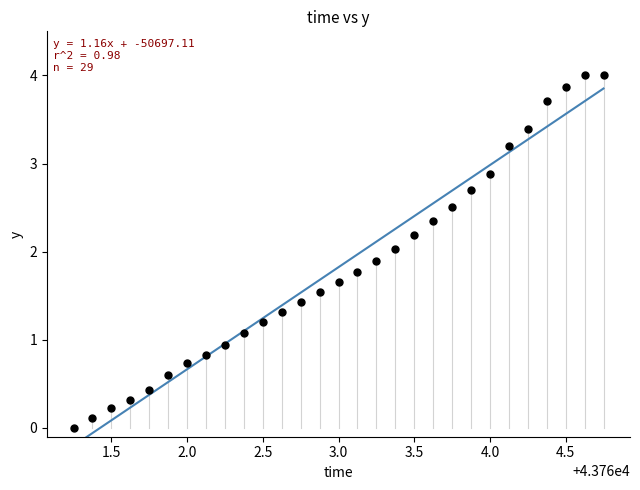

What is the range of Y values (max minus min)?

4.0